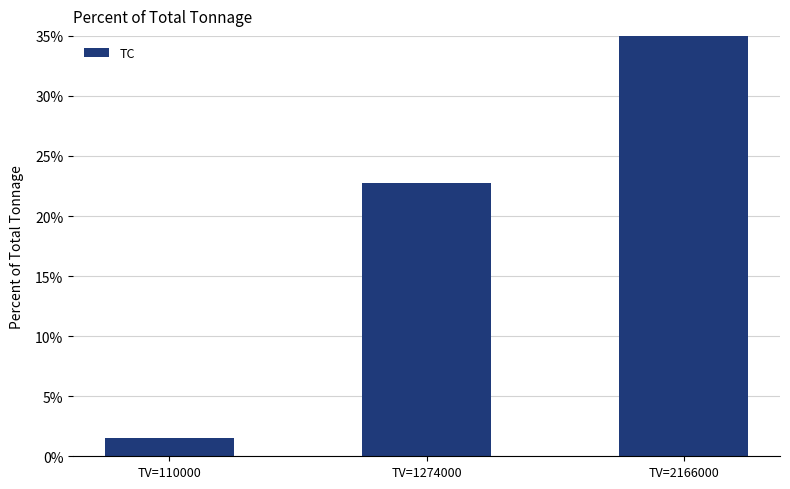

At which label does the data first exceed 22?

TV=1274000